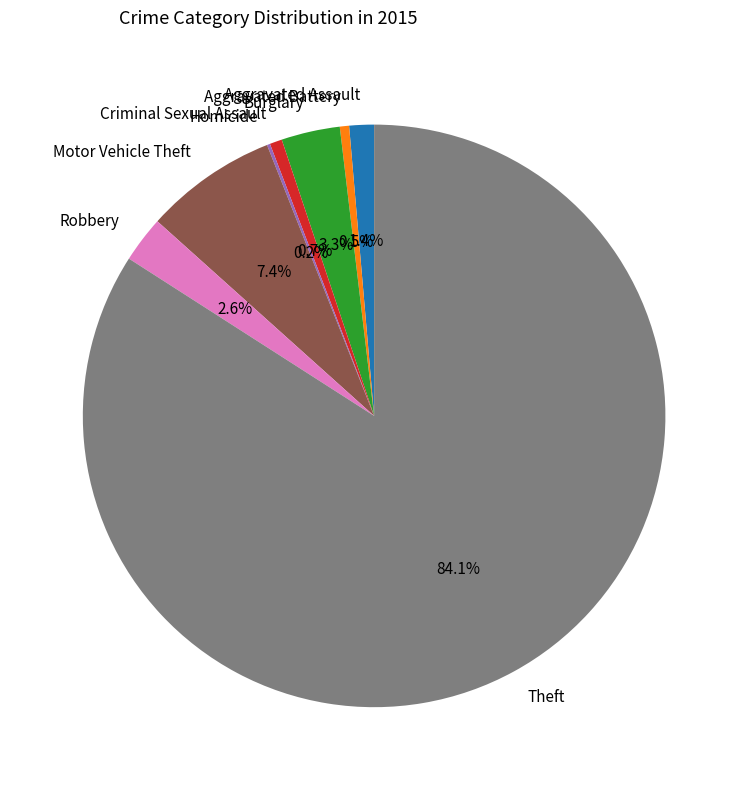

Approximately how many times larger is the value at Criminal Sexual Assault compared to Aggravated Battery?

1.3